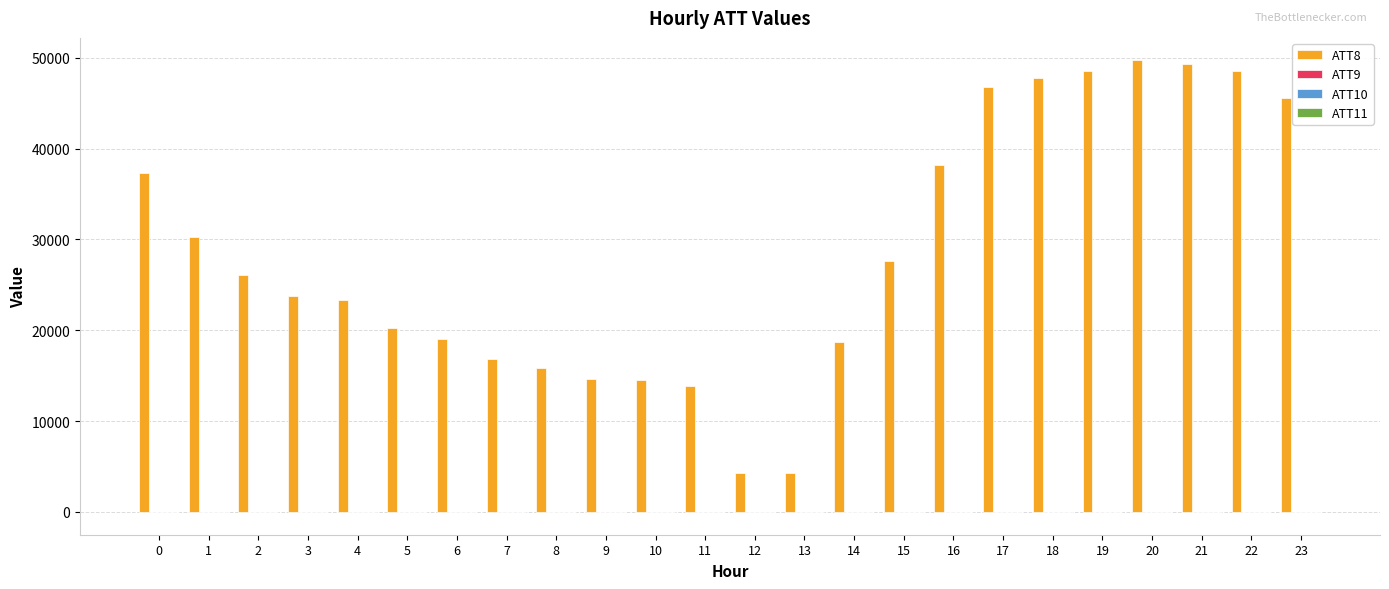

Which series has the largest total across all categories?

ATT8